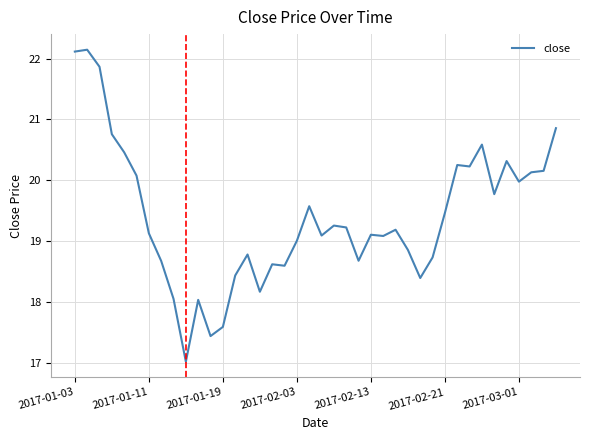

What is the difference between the second highest and second lowest values?

4.7